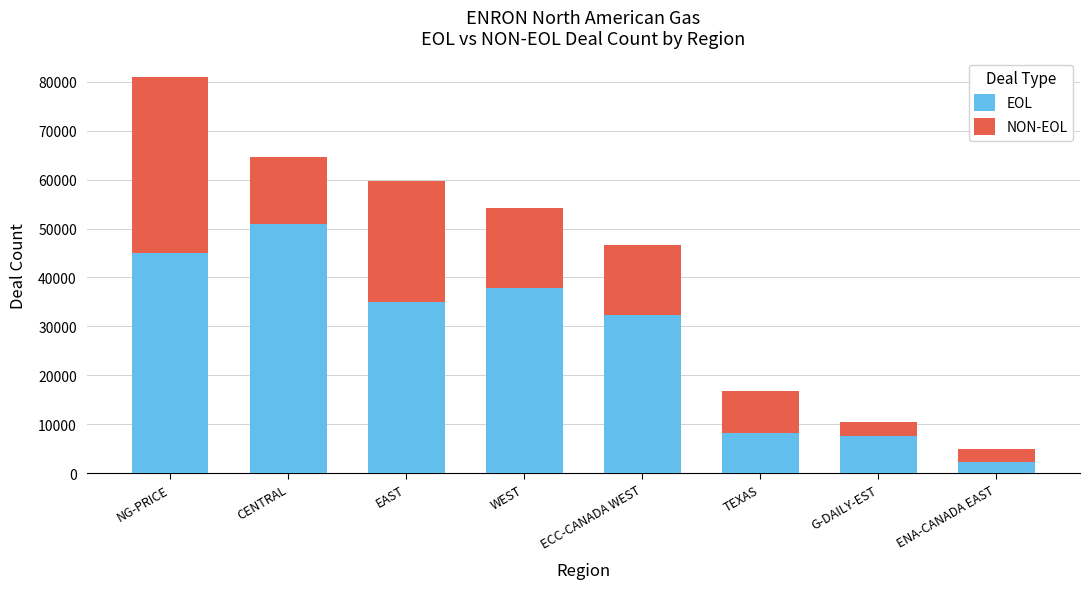

What is the total value across all series at NG-PRICE?

80908